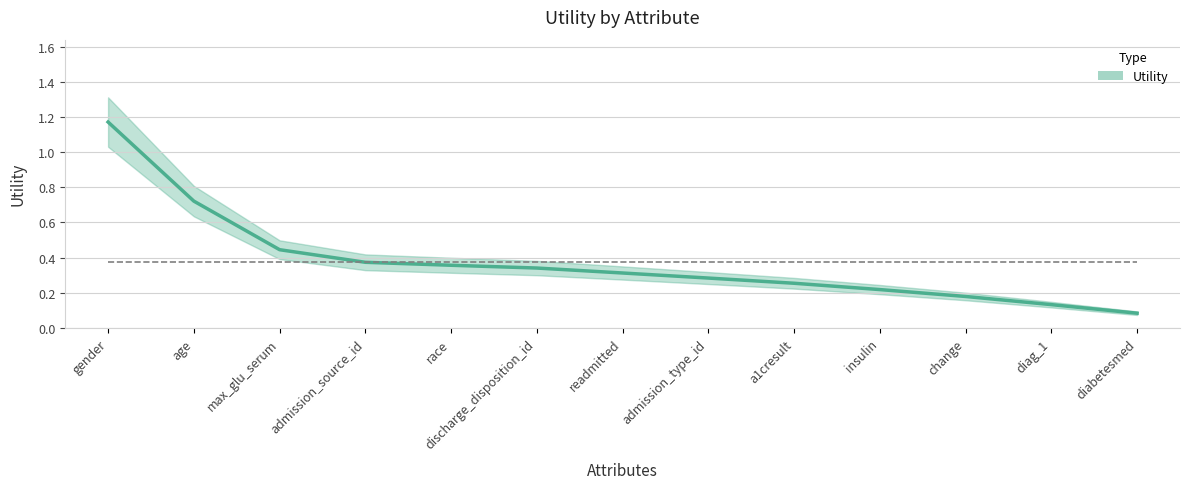

List the labels in order of value, largest first.

gender, age, max_glu_serum, admission_source_id, race, discharge_disposition_id, readmitted, admission_type_id, a1cresult, insulin, change, diag_1, diabetesmed